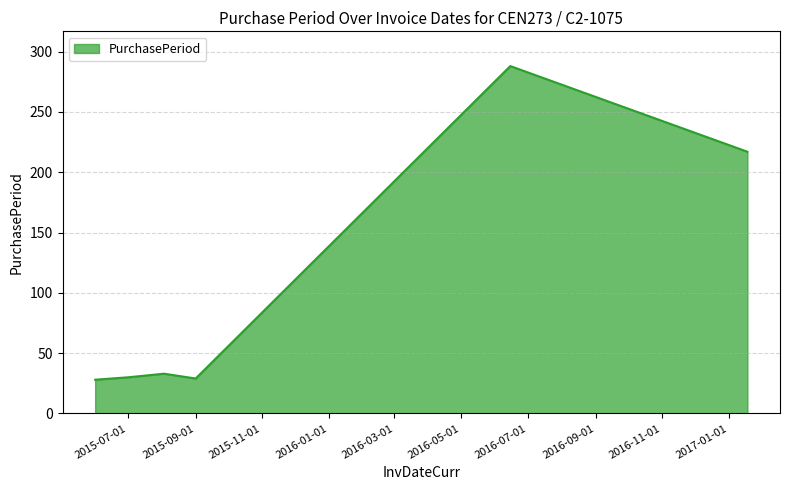

What is the difference between the maximum and minimum values?

260